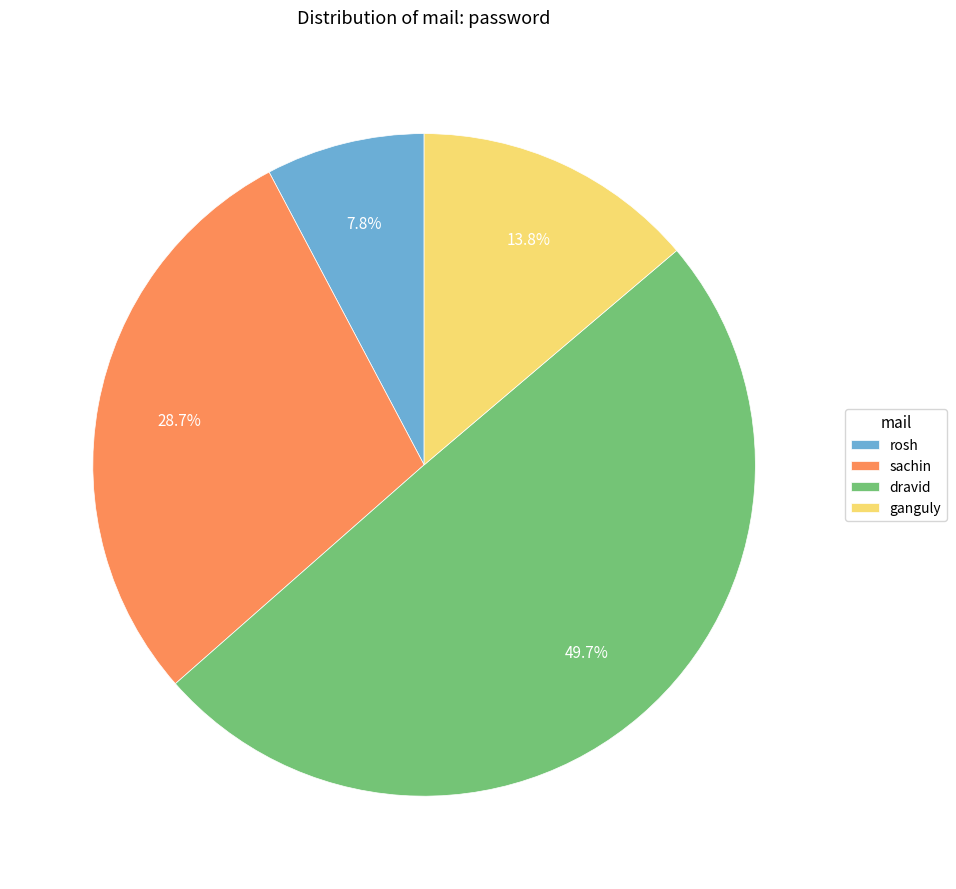

Does dravid represent more than half of the total?

No